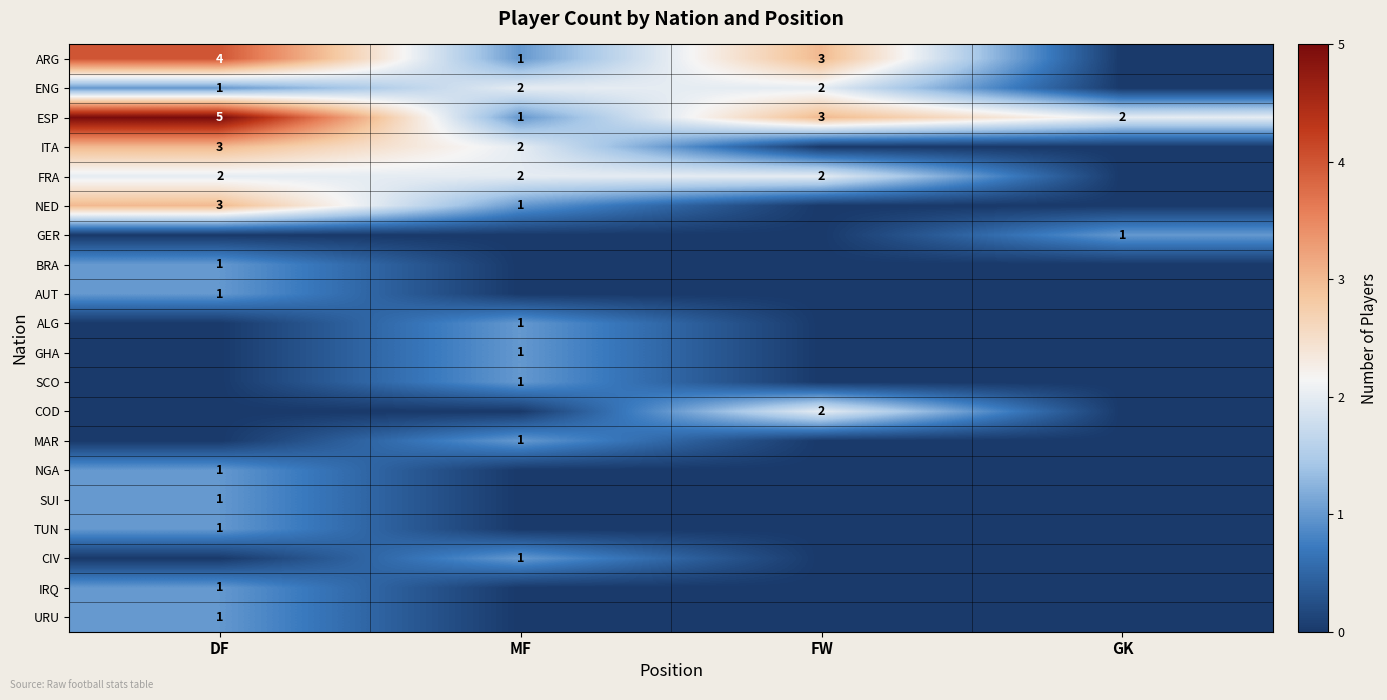

The ITA series shows 3 at DF. True or false?

True